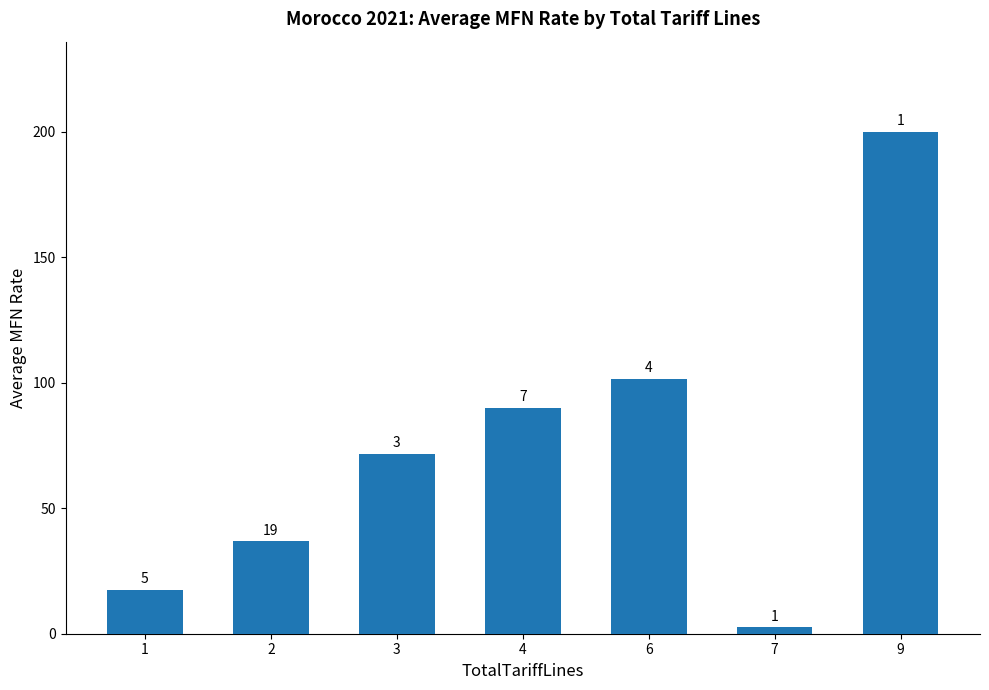

What is the difference between the maximum and minimum values?

197.5